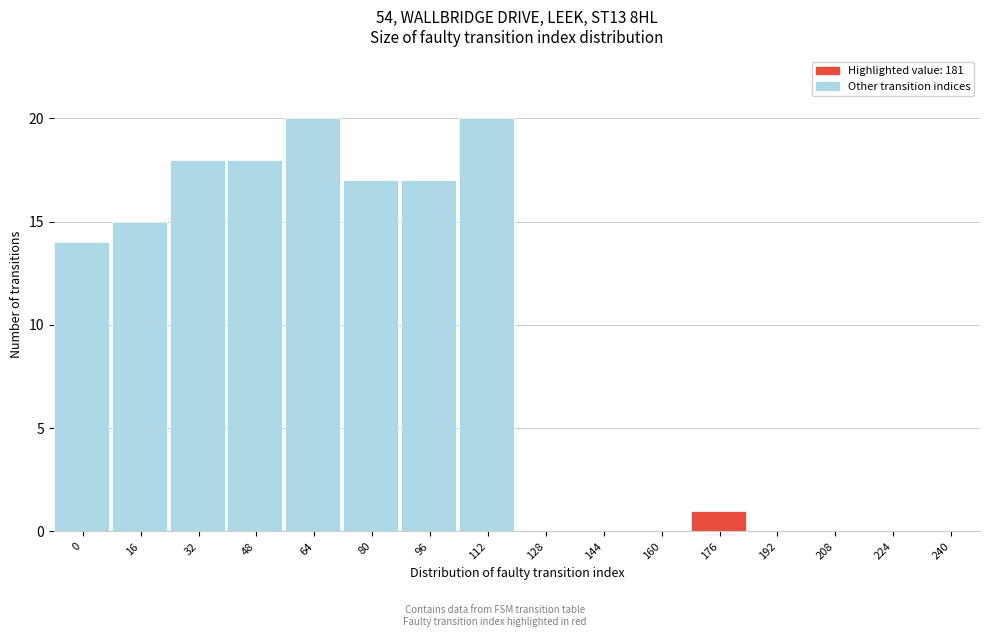

Reading right to left, extract all data points from this chart.

240=0	224=0	208=0	192=0	176=1	160=0	144=0	128=0	112=20	96=17	80=17	64=20	48=18	32=18	16=15	0=14